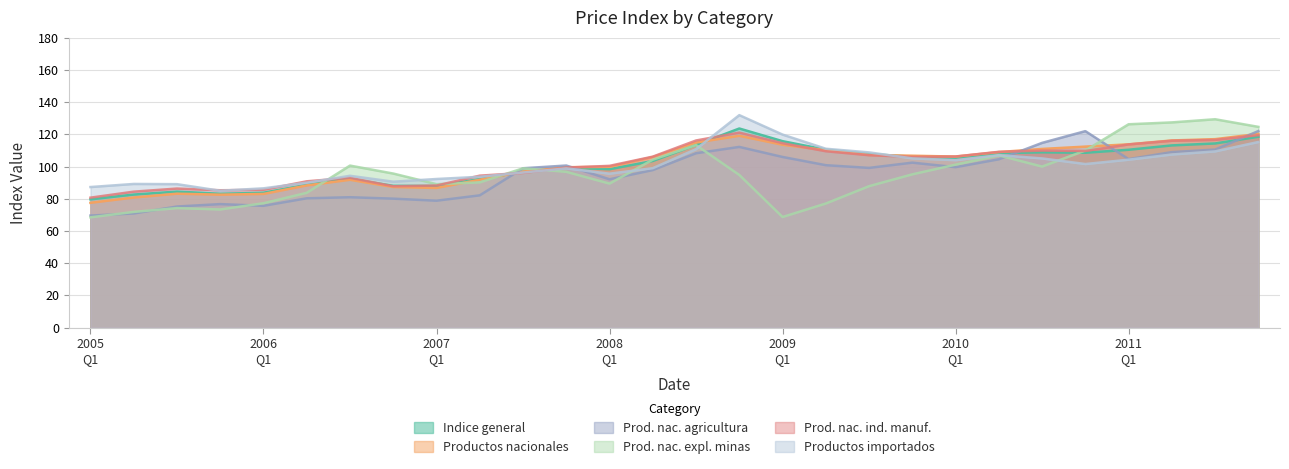

What is the maximum value shown in the chart?

132.0